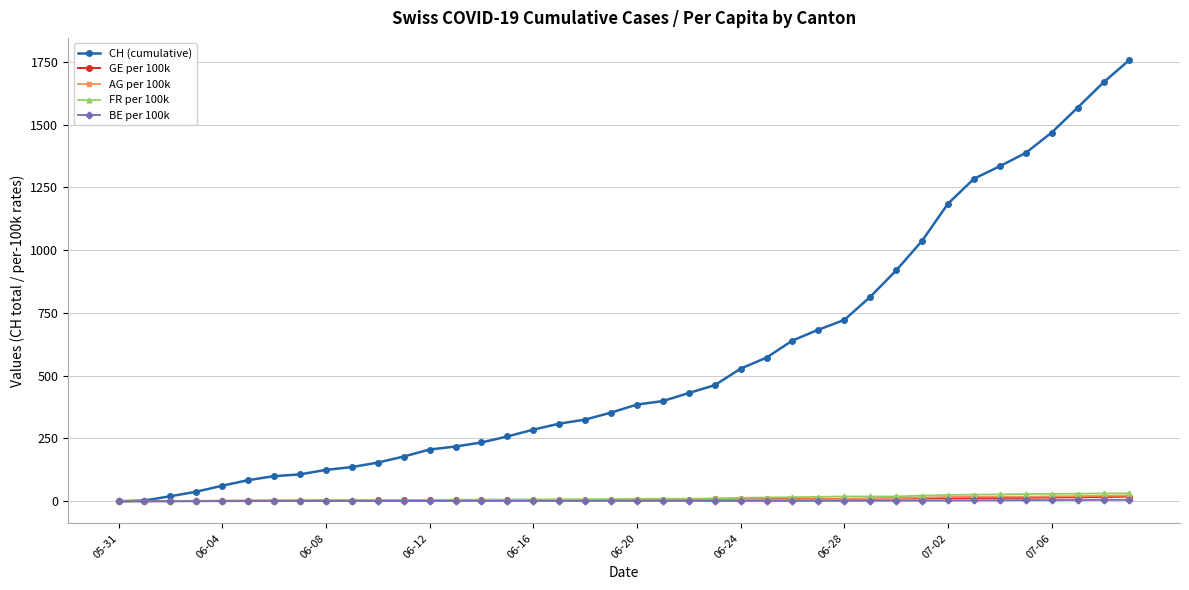

What is the maximum value for CH (cumulative)?

1757.0